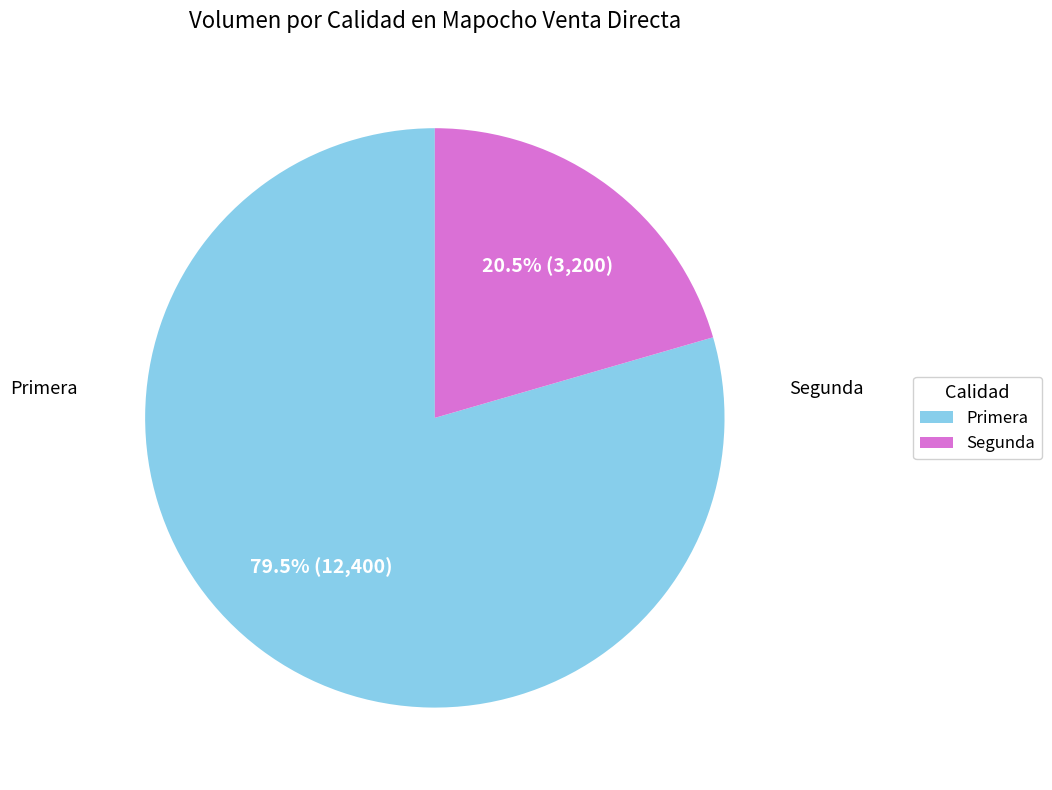

To the nearest percent, what is the difference between the Segunda and Primera slice percentages?

59%